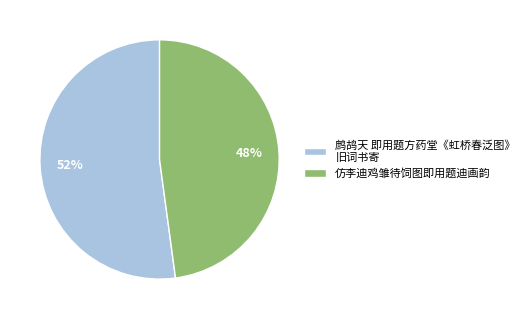

True or false: 仿李迪鸡雏待饲图即用题迪画韵 accounts for 48% of the total.

True